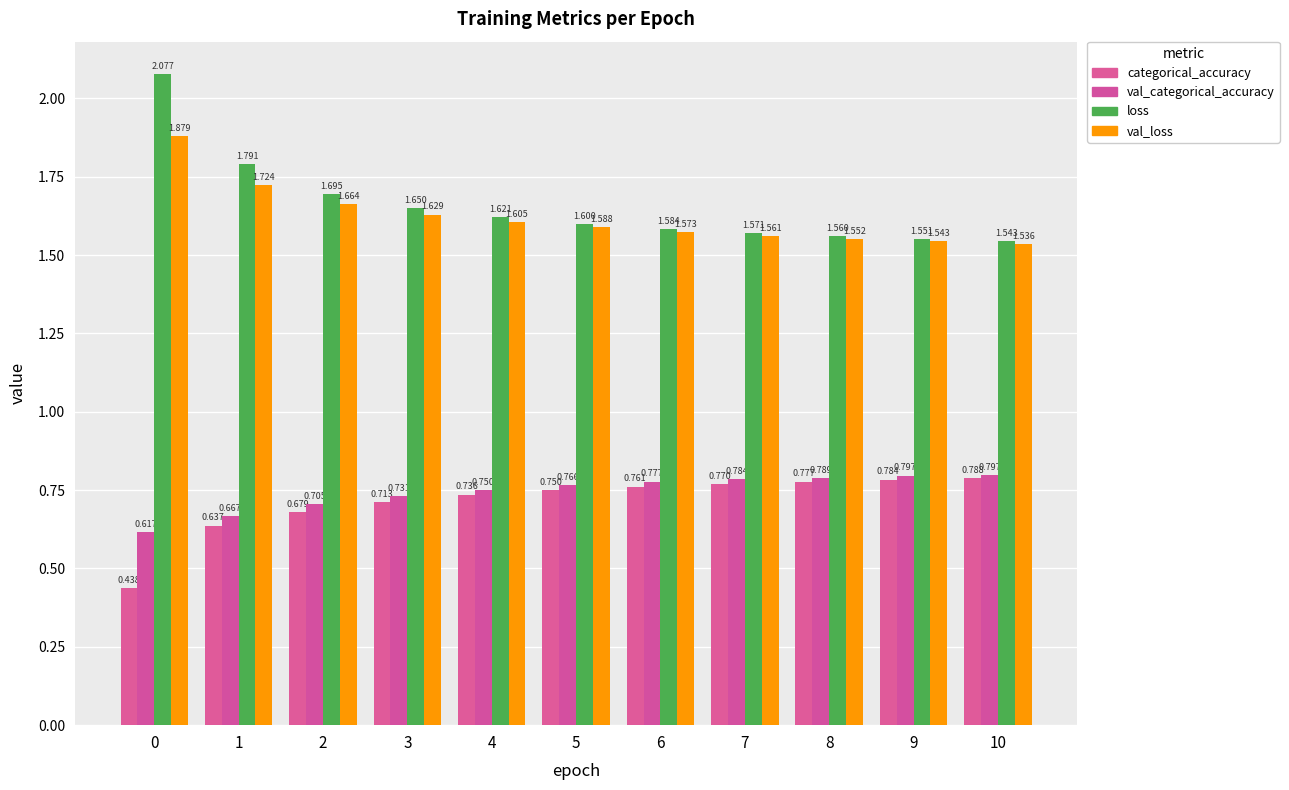

The categorical_accuracy series shows 0.4 at 0. True or false?

True